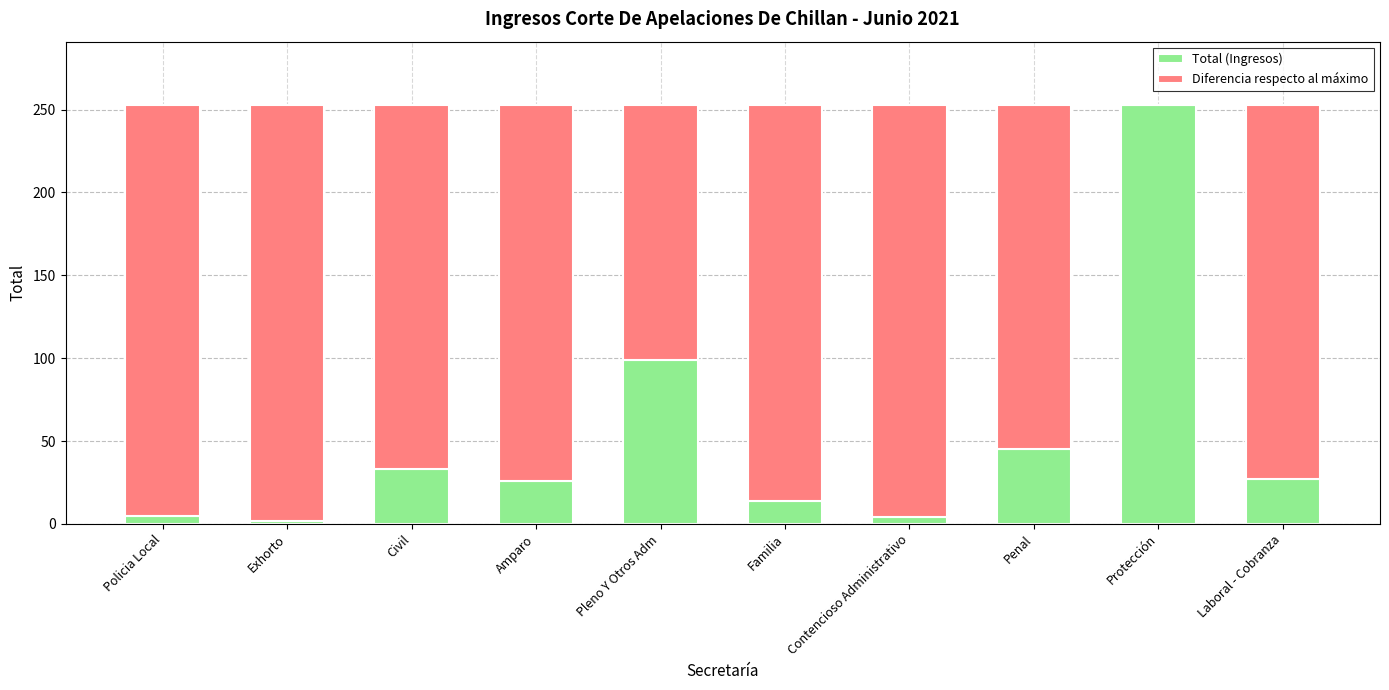

The value of Total (Ingresos) at Laboral - Cobranza is 27. True or false?

True